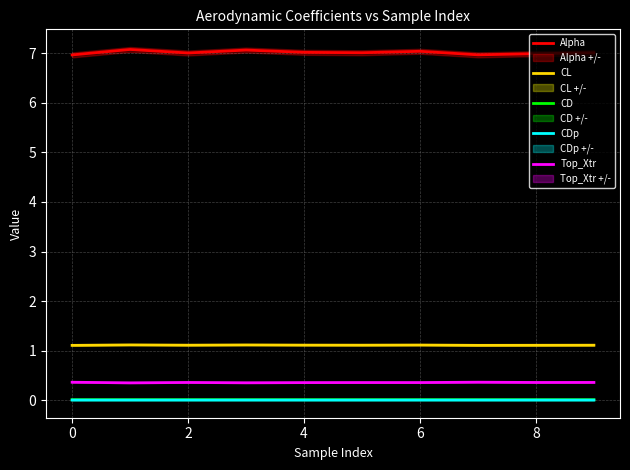

True or false: CL and Alpha intersect in this chart.

False